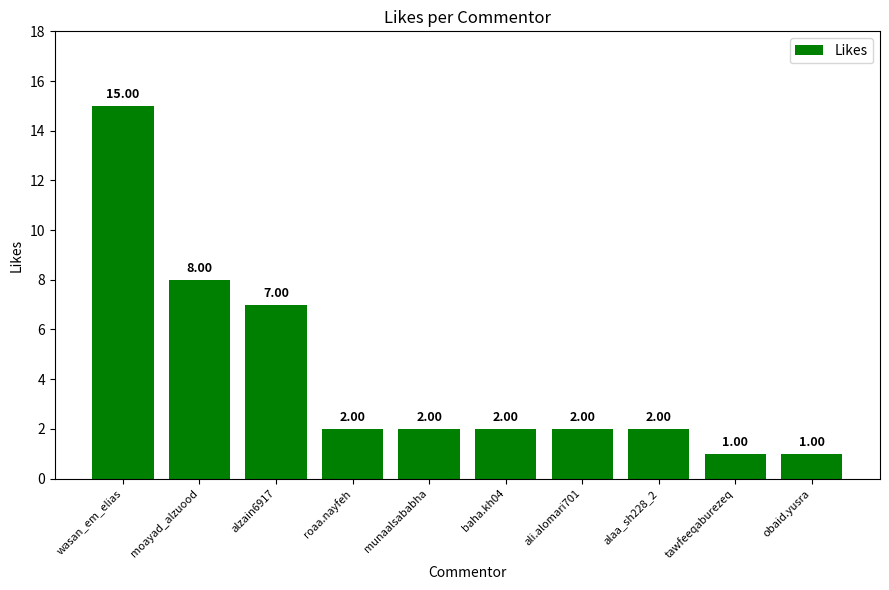

How many categories are shown in the chart?

10